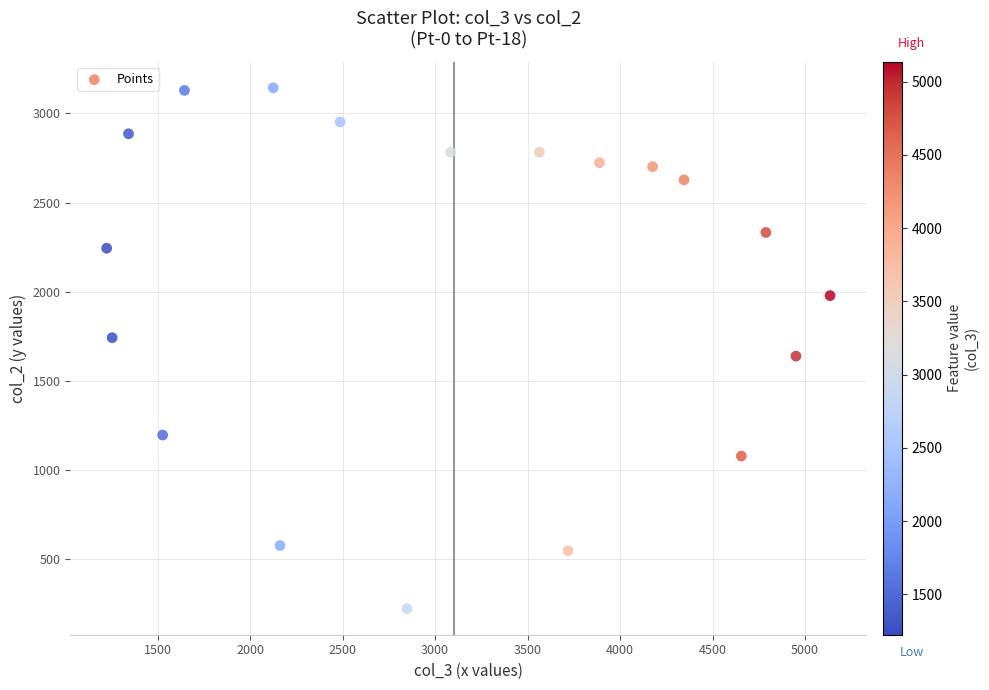

What is the range of Y values (max minus min)?

2922.1